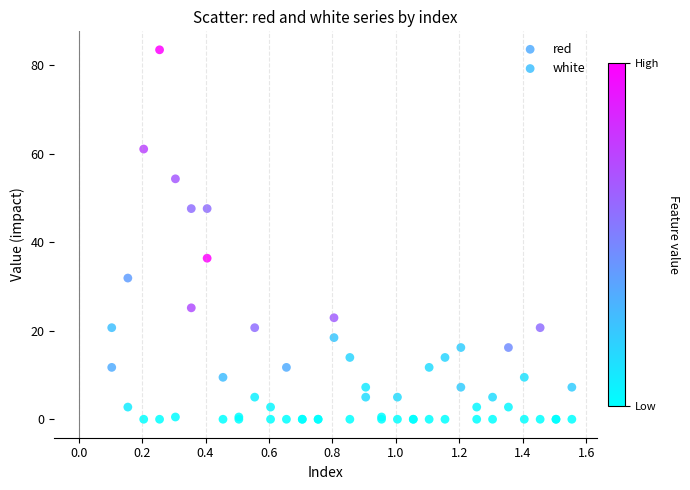

Which series reaches the maximum Y coordinate?

white